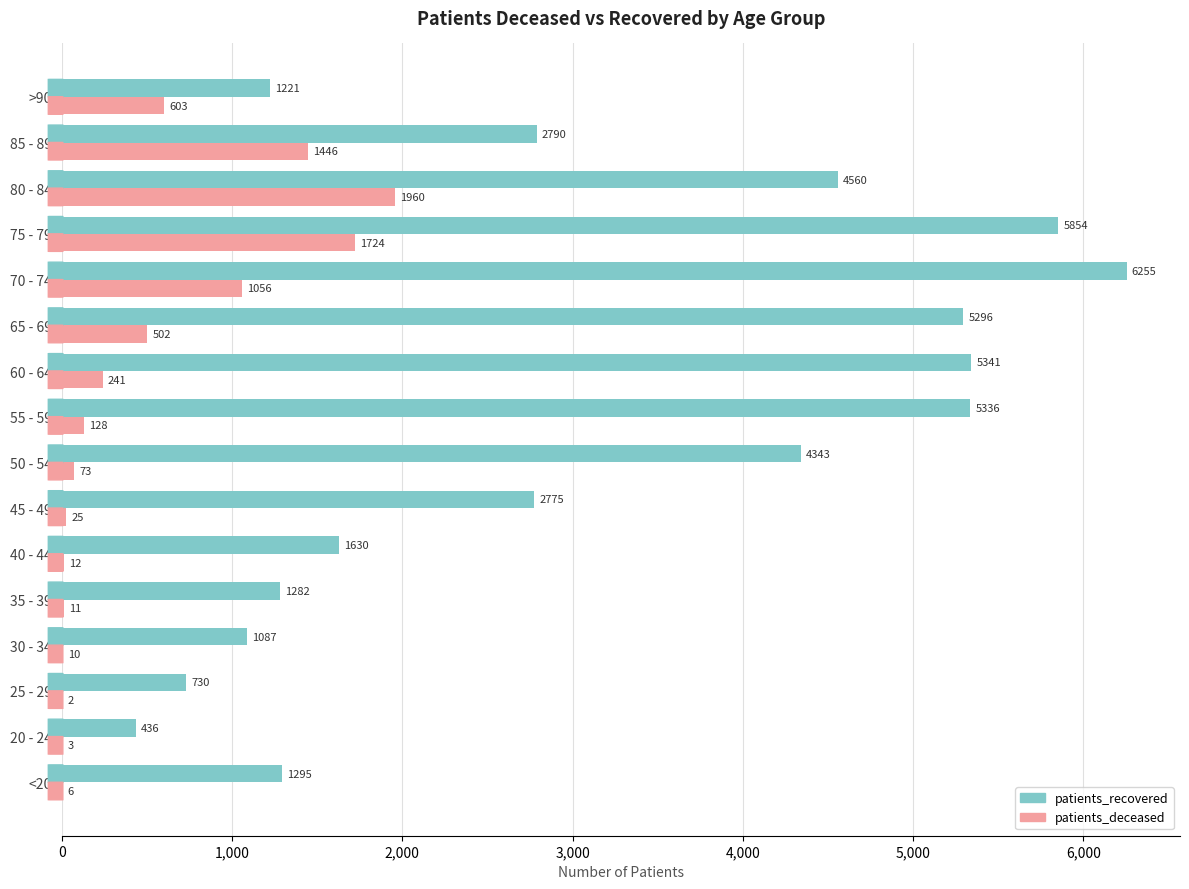

Is it true that patients_deceased equals 3 at 20 - 24?

True